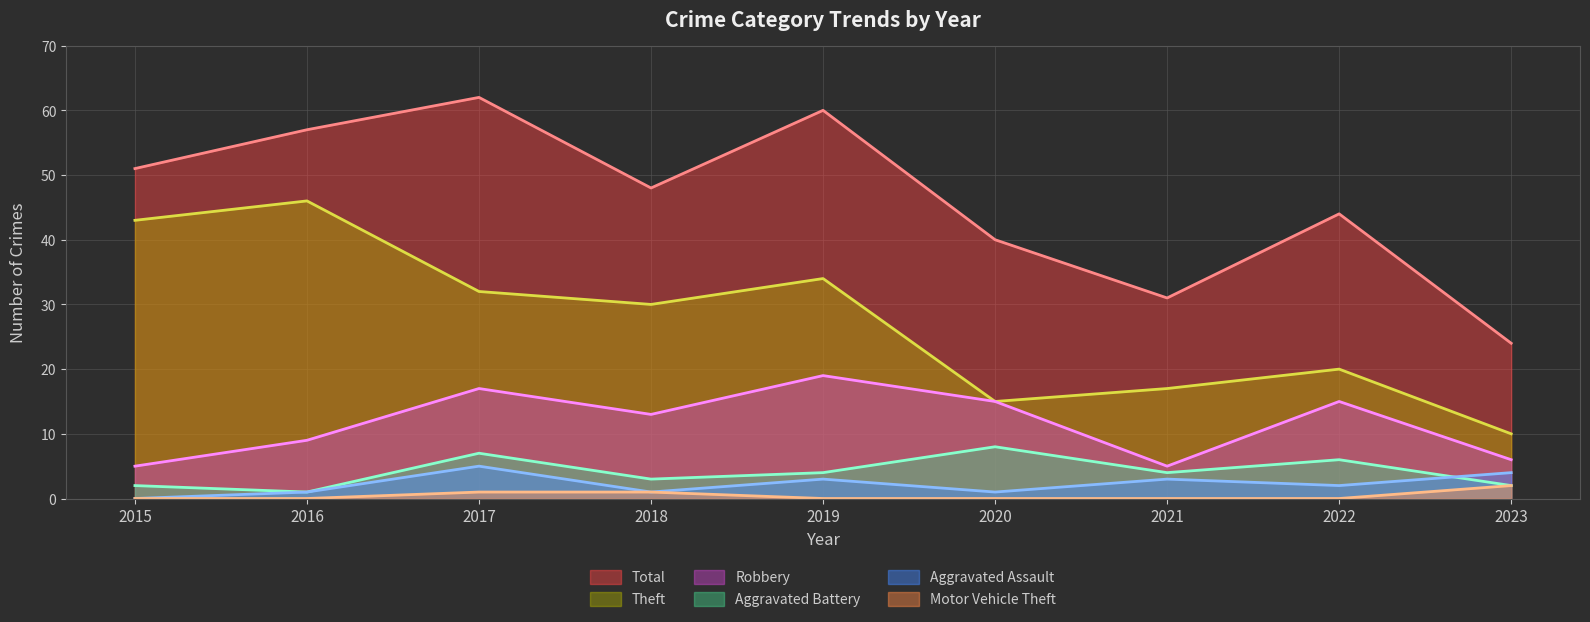

True or false: Aggravated Assault and Theft cross at least once.

False